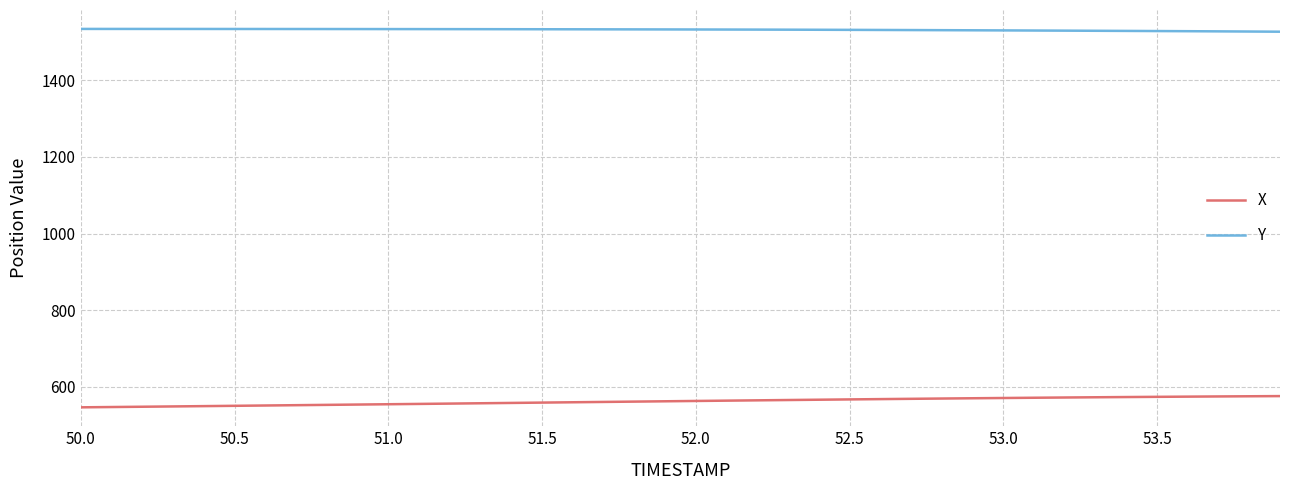

Which series has the largest total across all categories?

Y